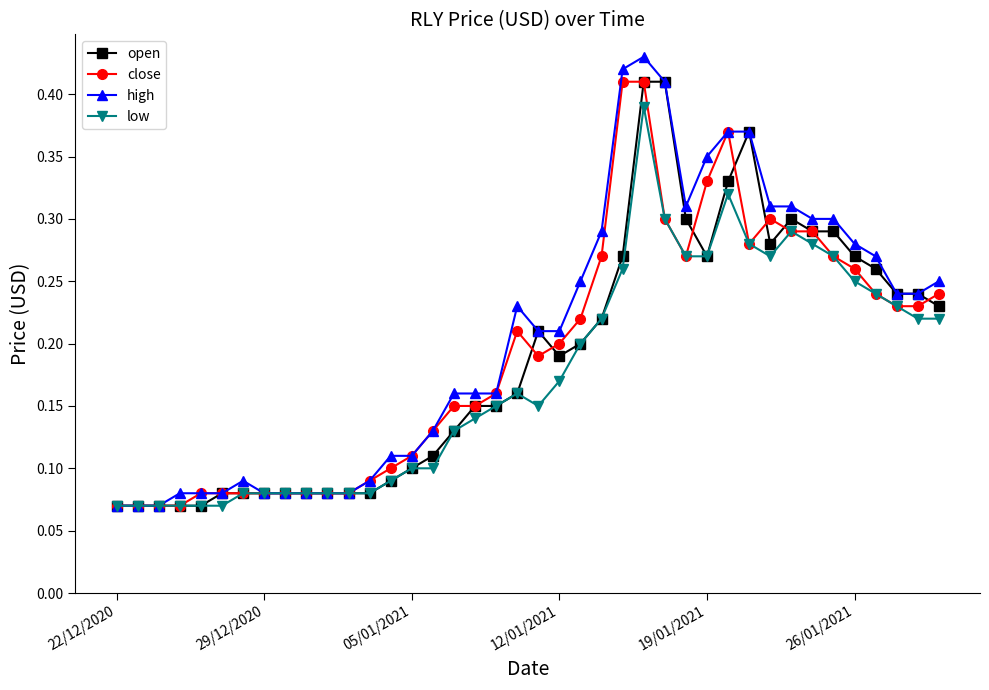

Which series has the widest spread of values?

high